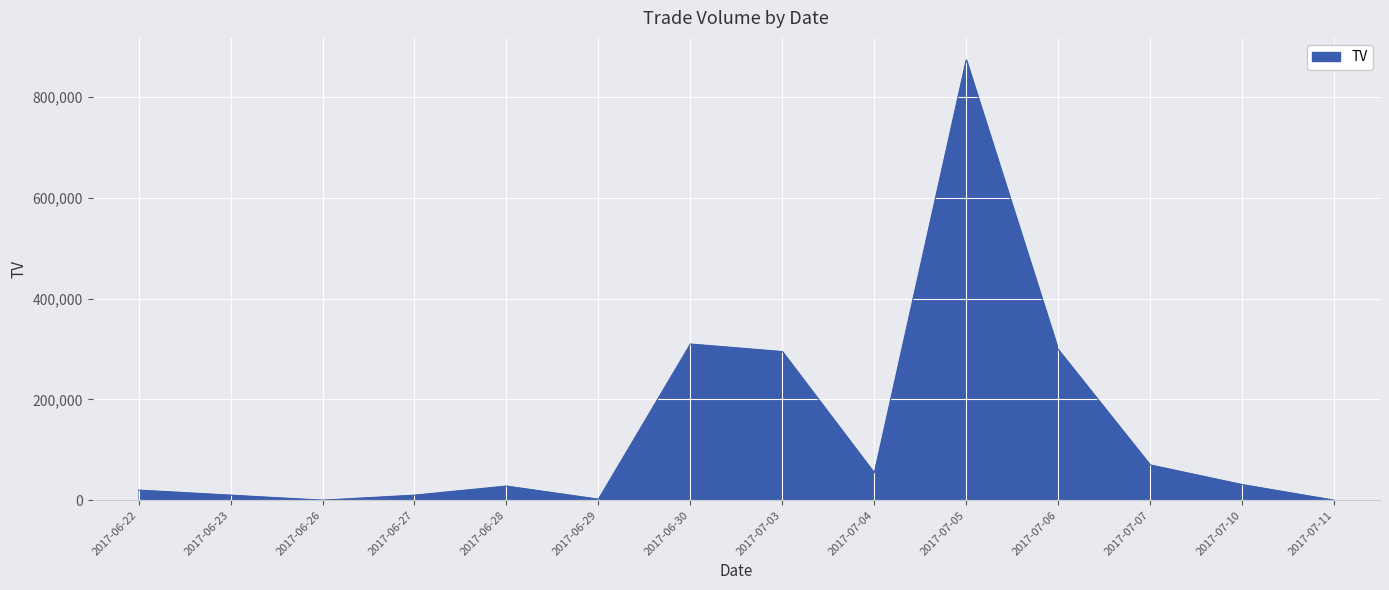

Is it true that the value at 2017-07-07 is 111865?

False